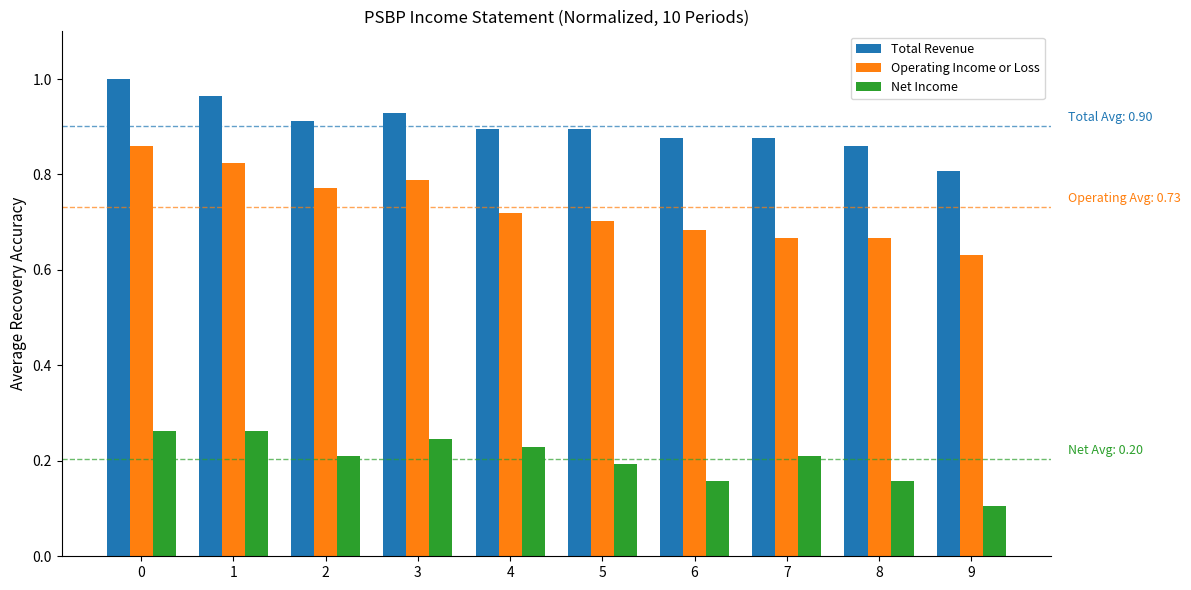

At which category does the chart reach its minimum across all series?

9